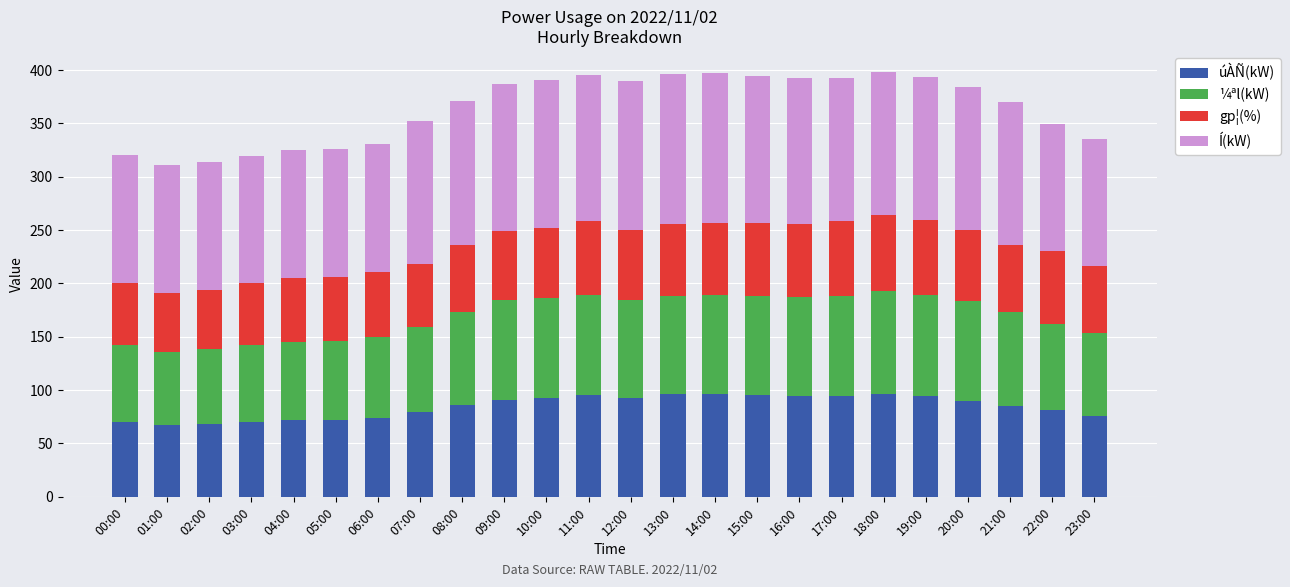

True or false: úÀÑ(kW) has a value of 90 at 20:00.

True